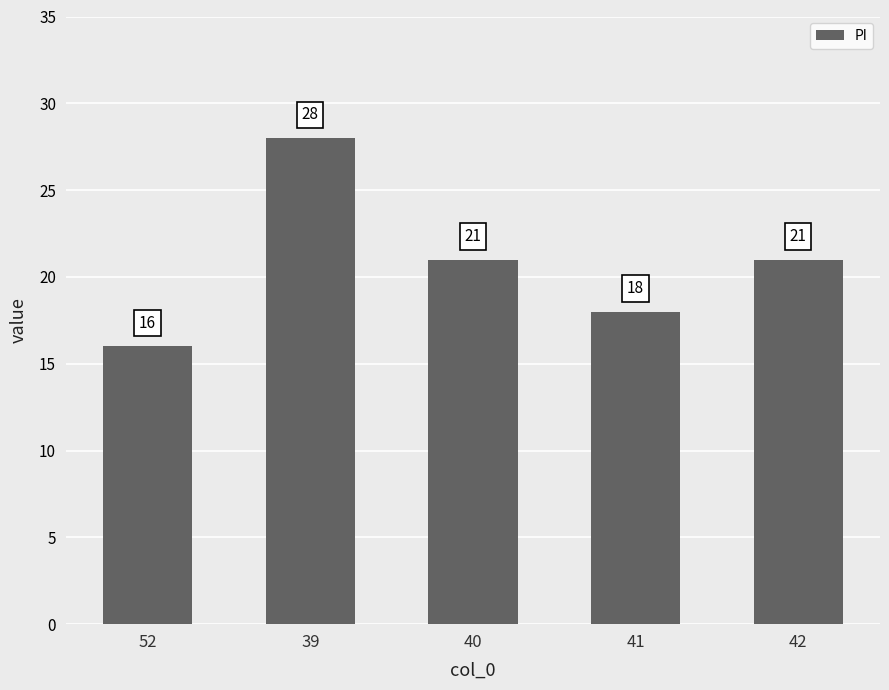

What is the label of the 1st bar from the left?

52